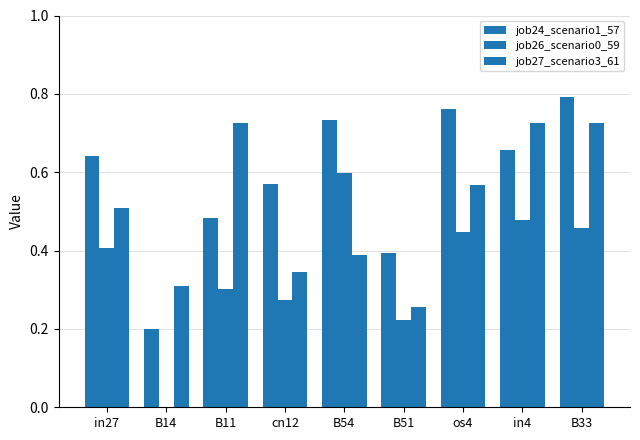

What is the sum of the job27_scenario3_61 values at in27 and B54?

0.9